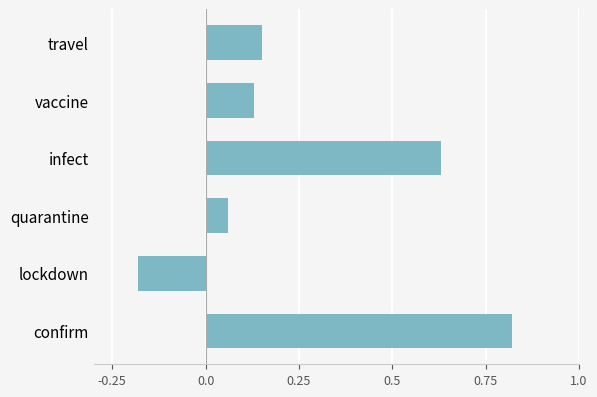

True or false: the data shows -0.0 at lockdown.

False